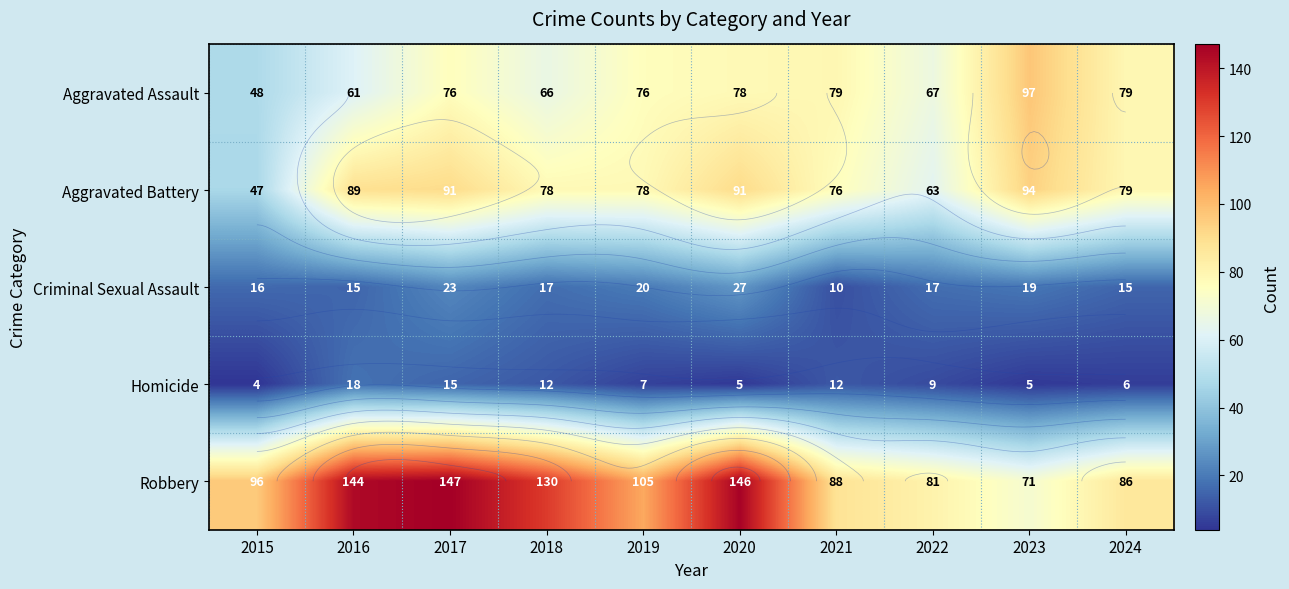

Rank the series at 2019 from lowest to highest value.

Homicide, Criminal Sexual Assault, Aggravated Assault, Aggravated Battery, Robbery